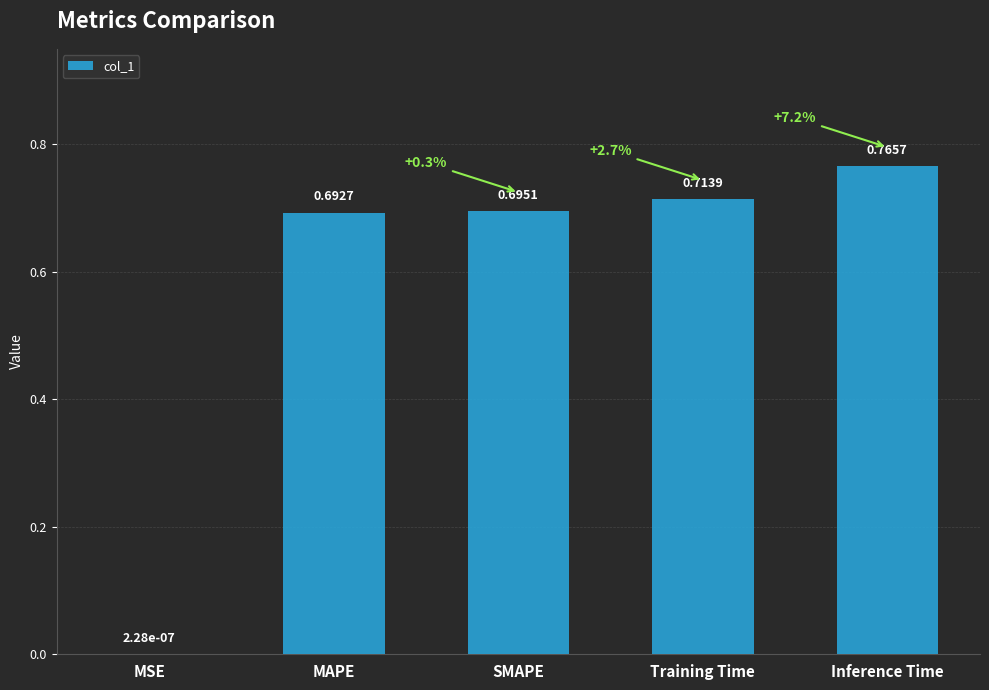

At which category does the chart reach its peak across all series?

Inference Time